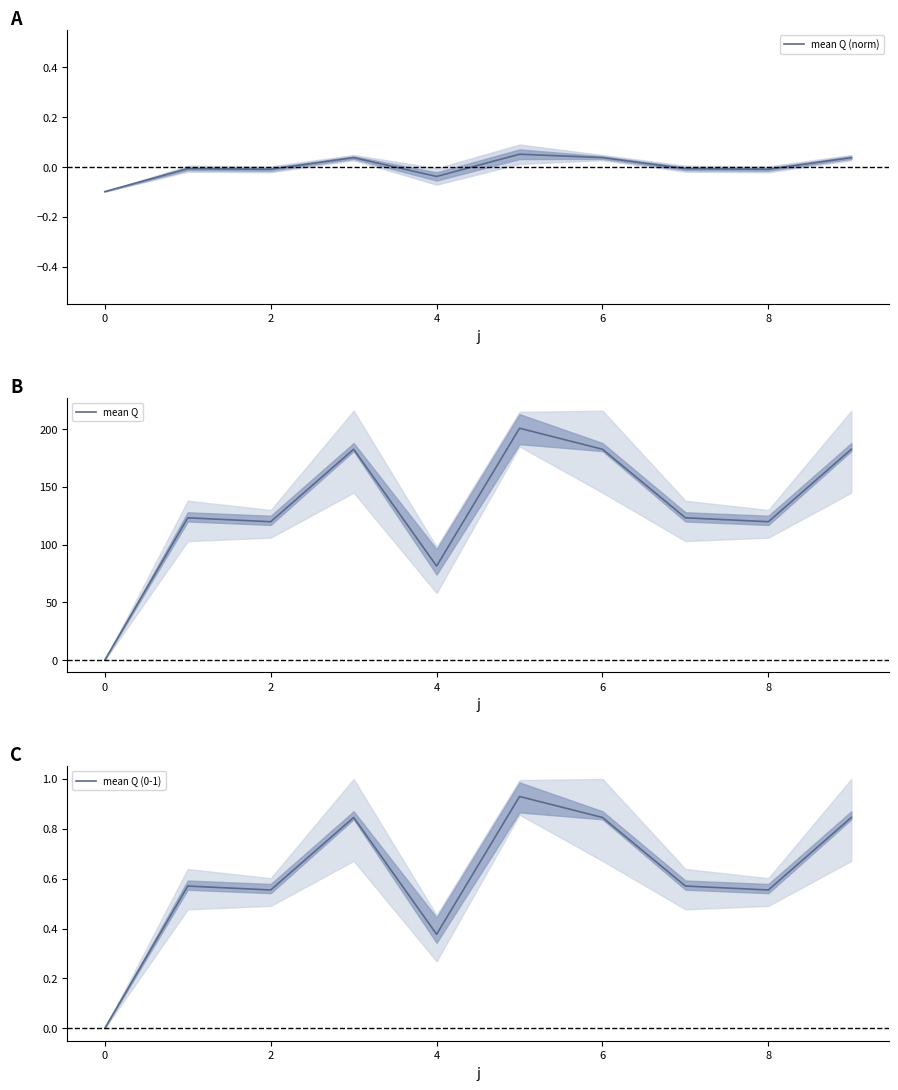

What value does the mean Q series have at 9?

182.6